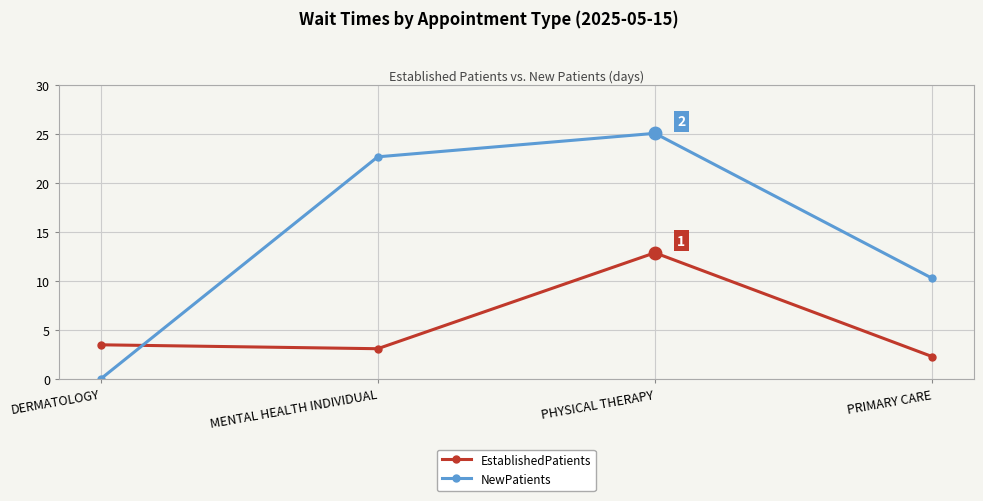

Where is the first local minimum for EstablishedPatients?

MENTAL HEALTH INDIVIDUAL